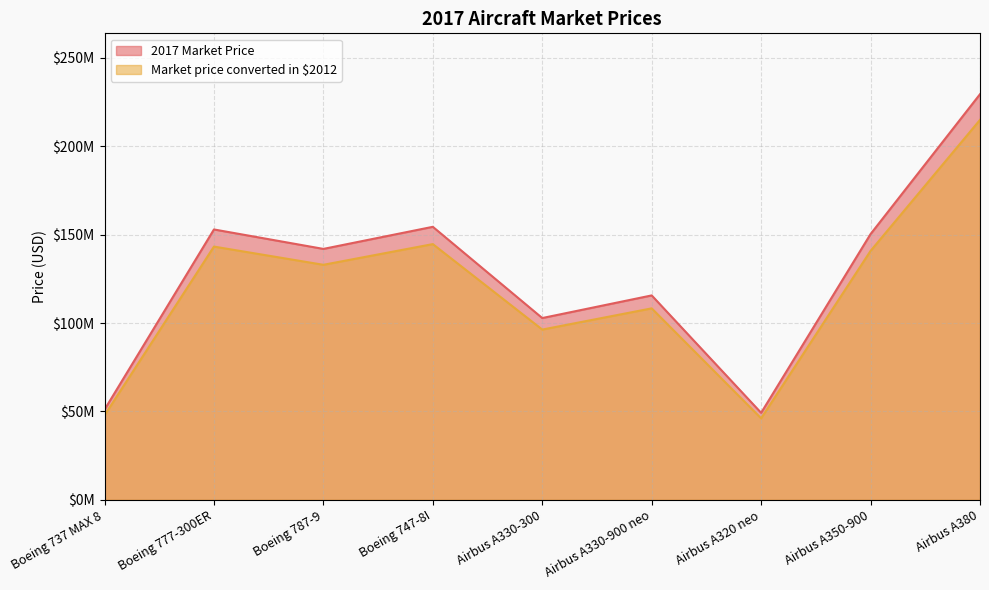

How many lines are shown in the chart?

2